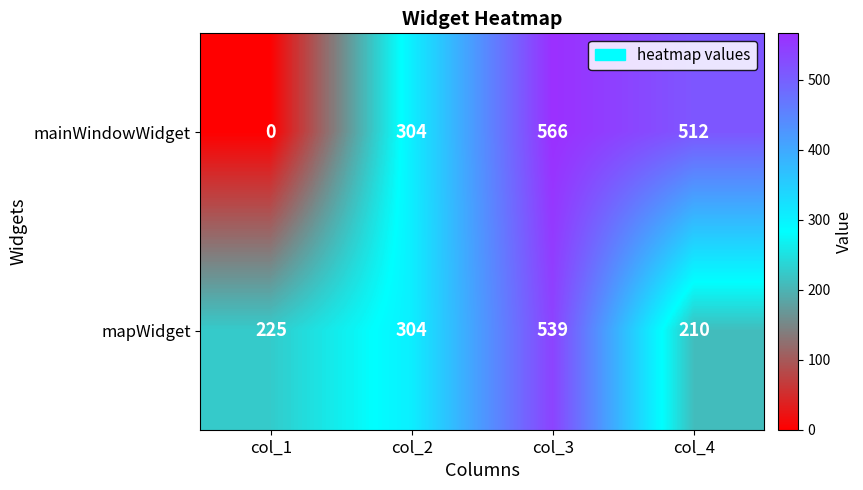

What is the spread (max minus min) of values at col_4?

302